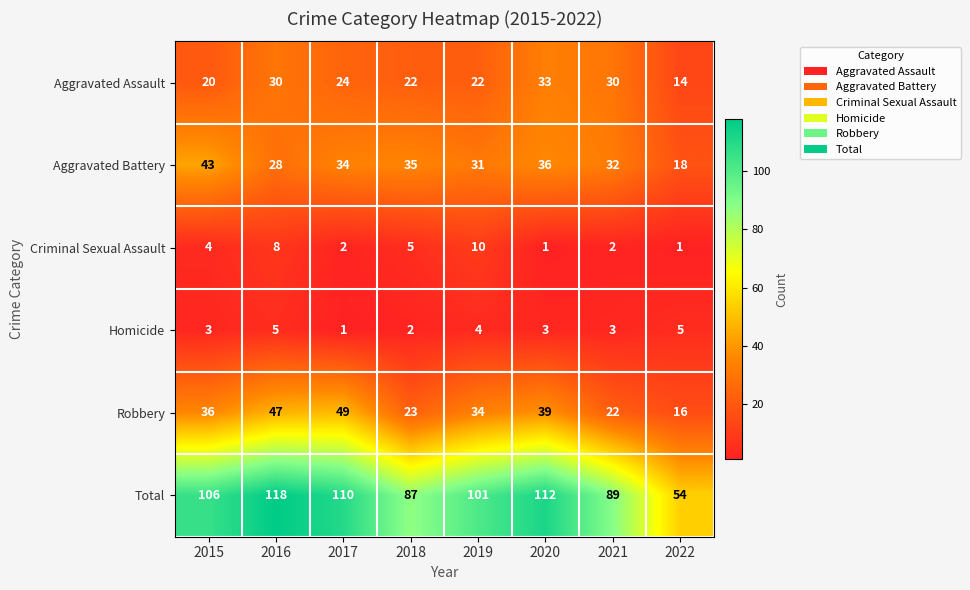

Which label corresponds to the largest value in the chart?

2016